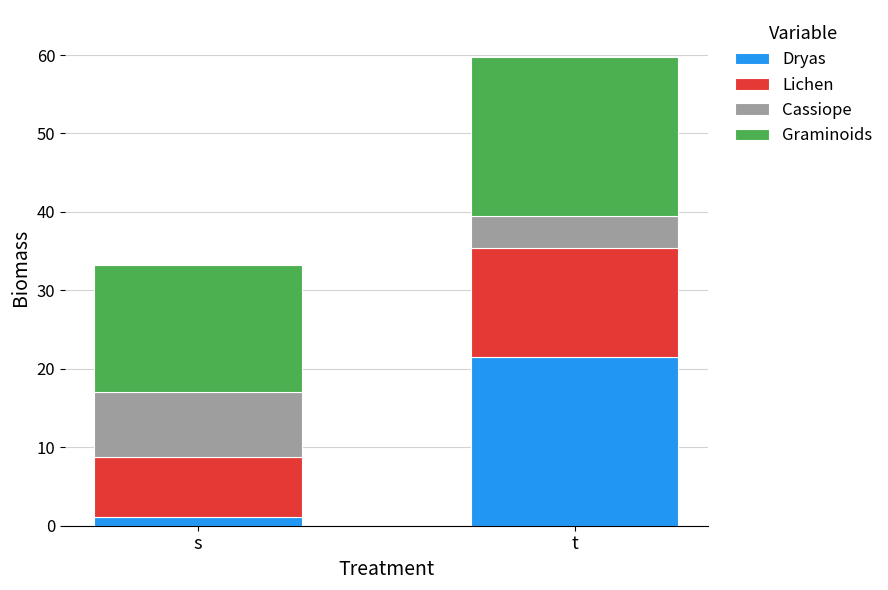

At which label does Dryas reach its peak?

t